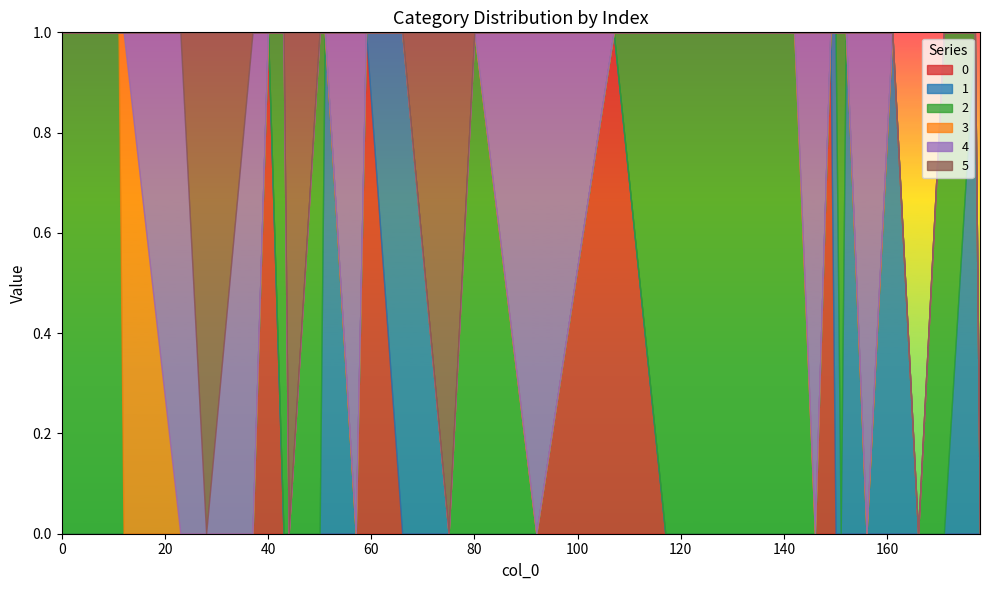

List the series in order of their peak value, lowest first.

0, 1, 2, 3, 4, 5